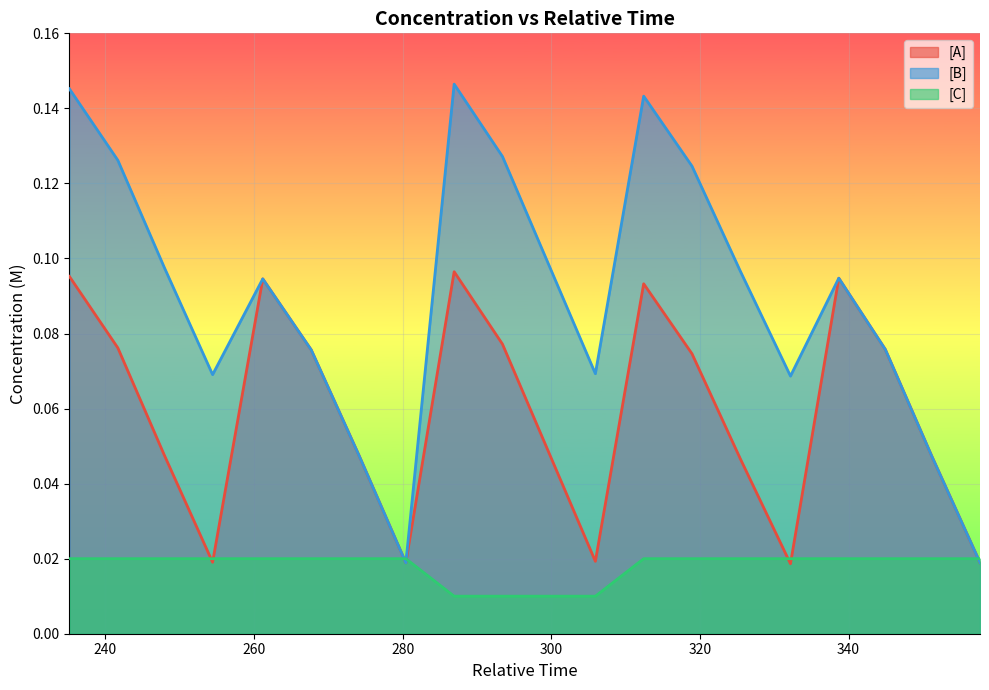

What is the greatest value displayed?

0.1